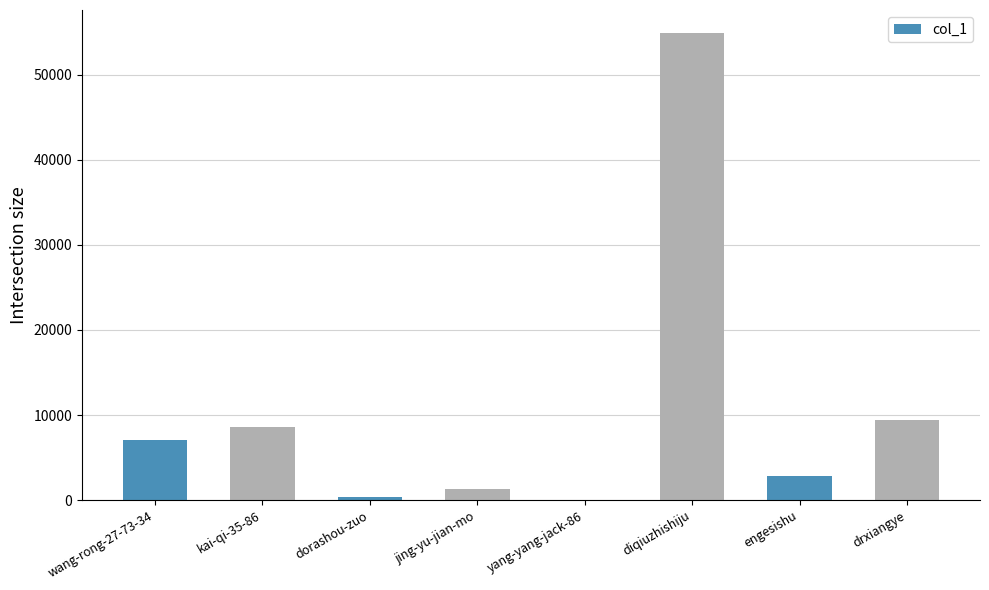

How many distinct data groups are displayed?

1